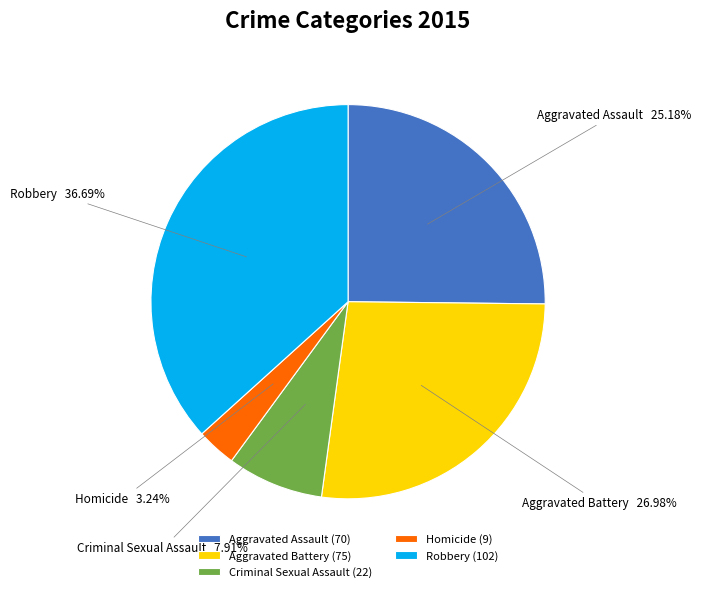

Rank the categories by value from highest to lowest.

Robbery, Aggravated Battery, Aggravated Assault, Criminal Sexual Assault, Homicide